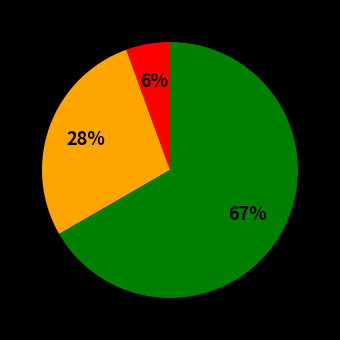

Count the number of slices in the pie.

3